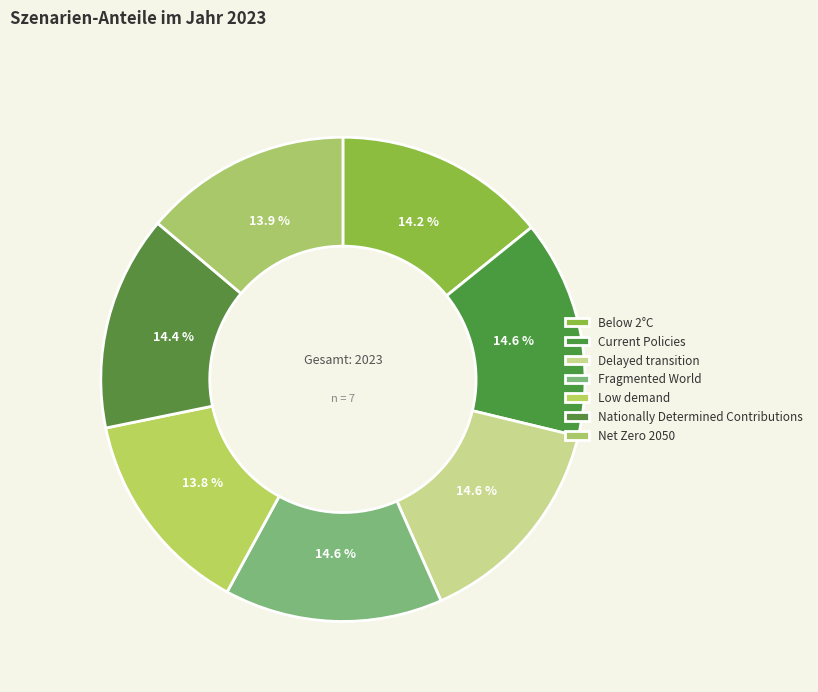

Count the number of slices in the pie.

7